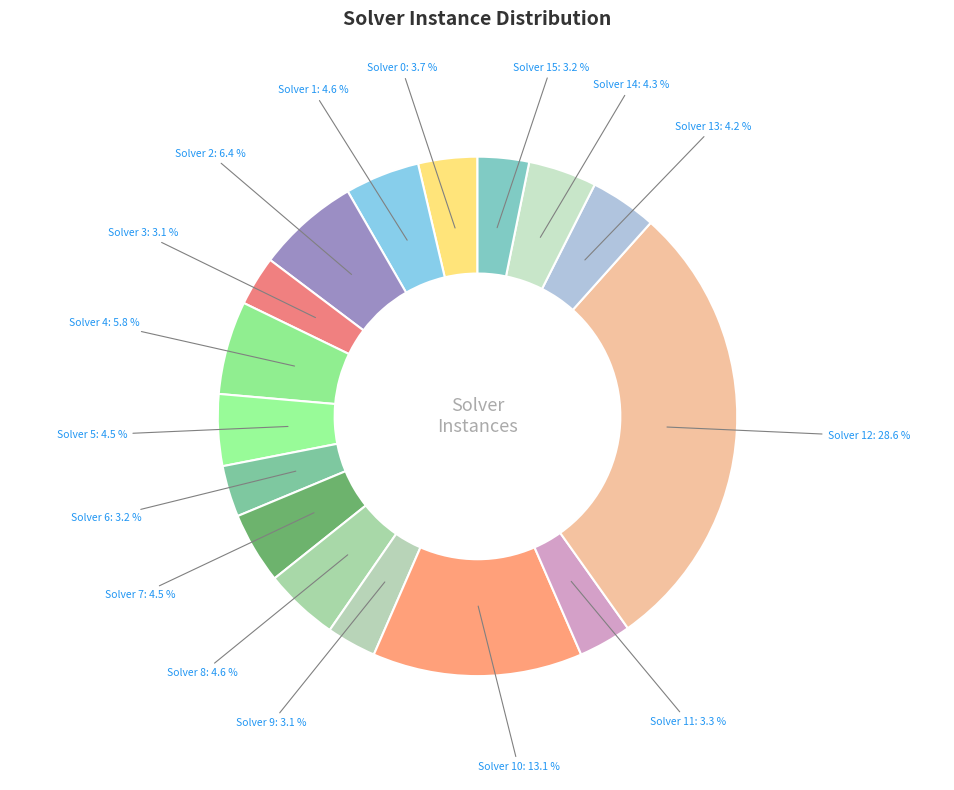

To the nearest percent, what is the difference between the Solver 4 and Solver 13 slice percentages?

2%